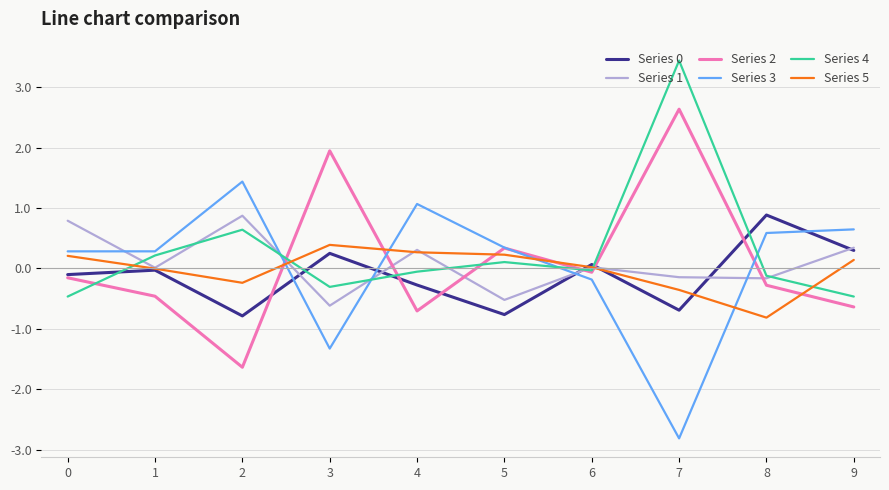

Which series ends up on top after the final intersection of Series 5 and Series 3?

Series 3